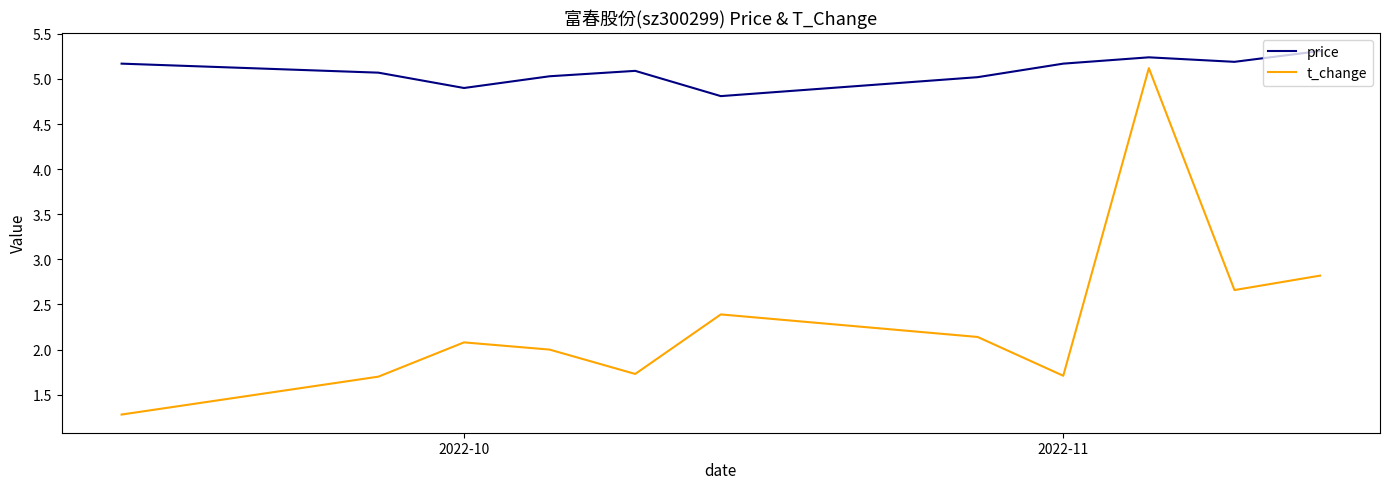

Which series has the widest spread of values?

t_change